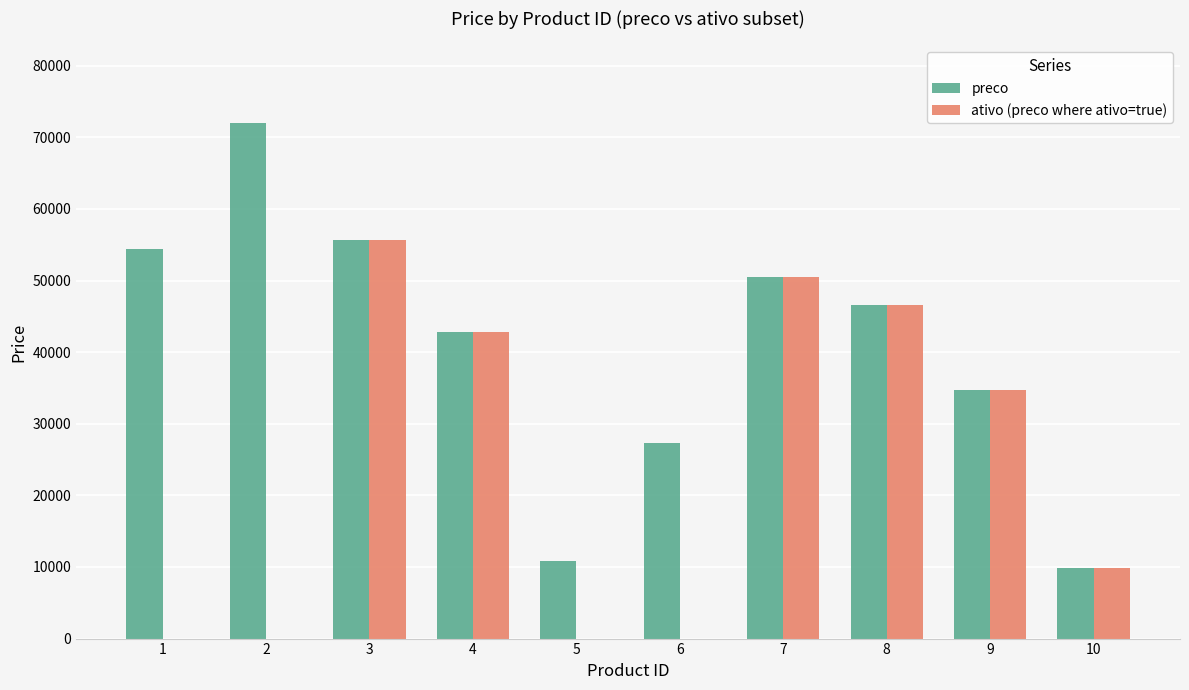

What is the highest value of the preco series?

72026